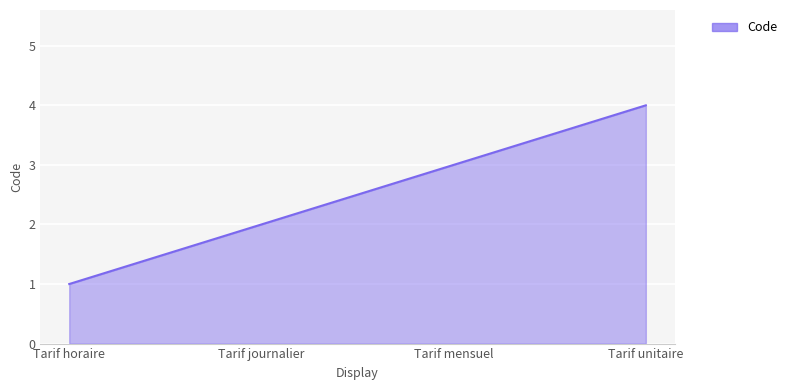

Rank the categories by value from highest to lowest.

Tarif unitaire, Tarif mensuel, Tarif journalier, Tarif horaire